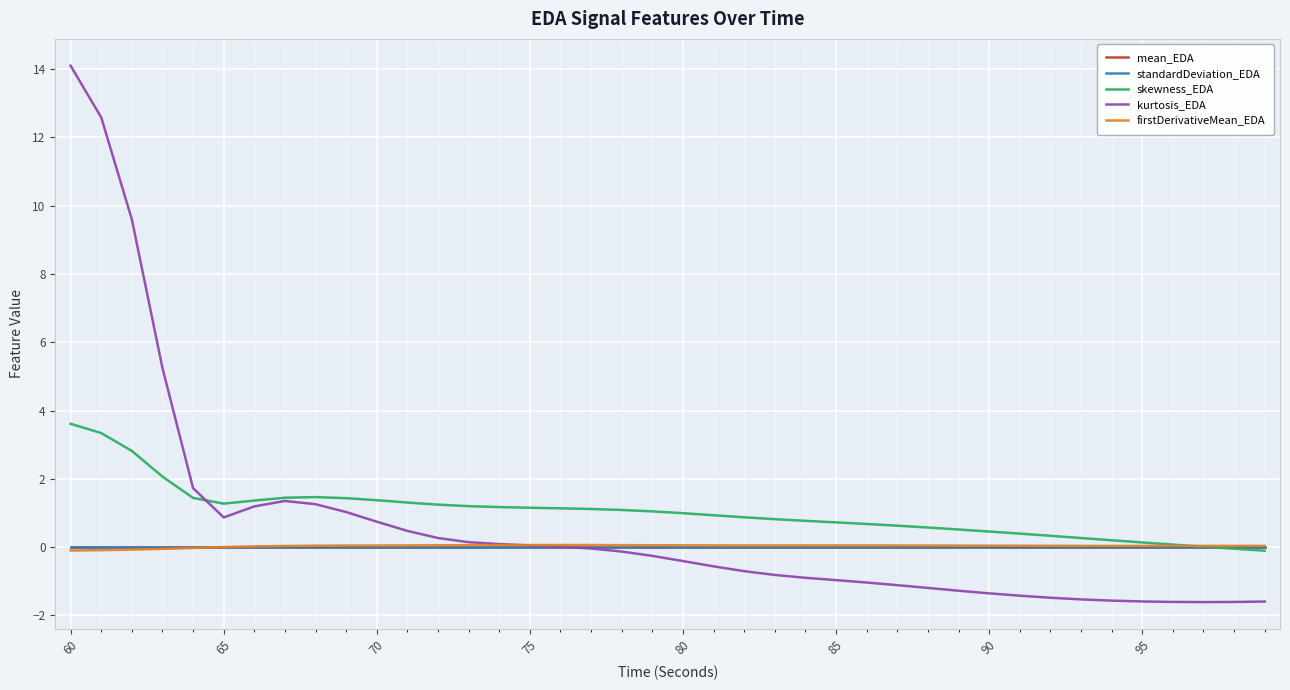

What is the smallest value displayed?

-1.6